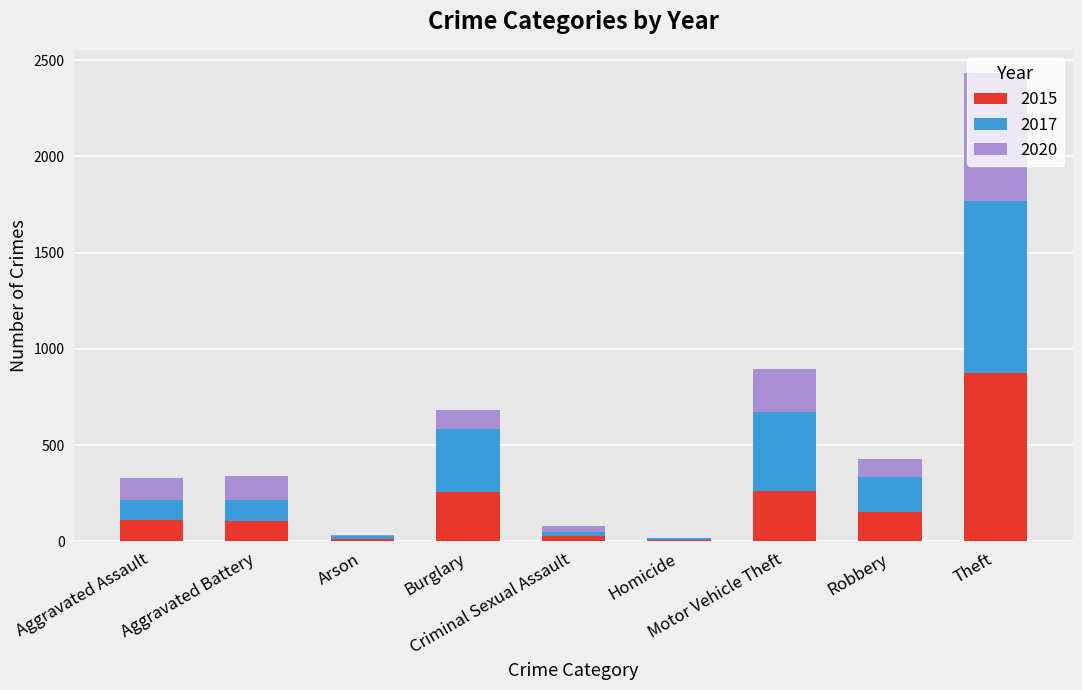

Are the bars grouped side by side (vs. stacked)?

No